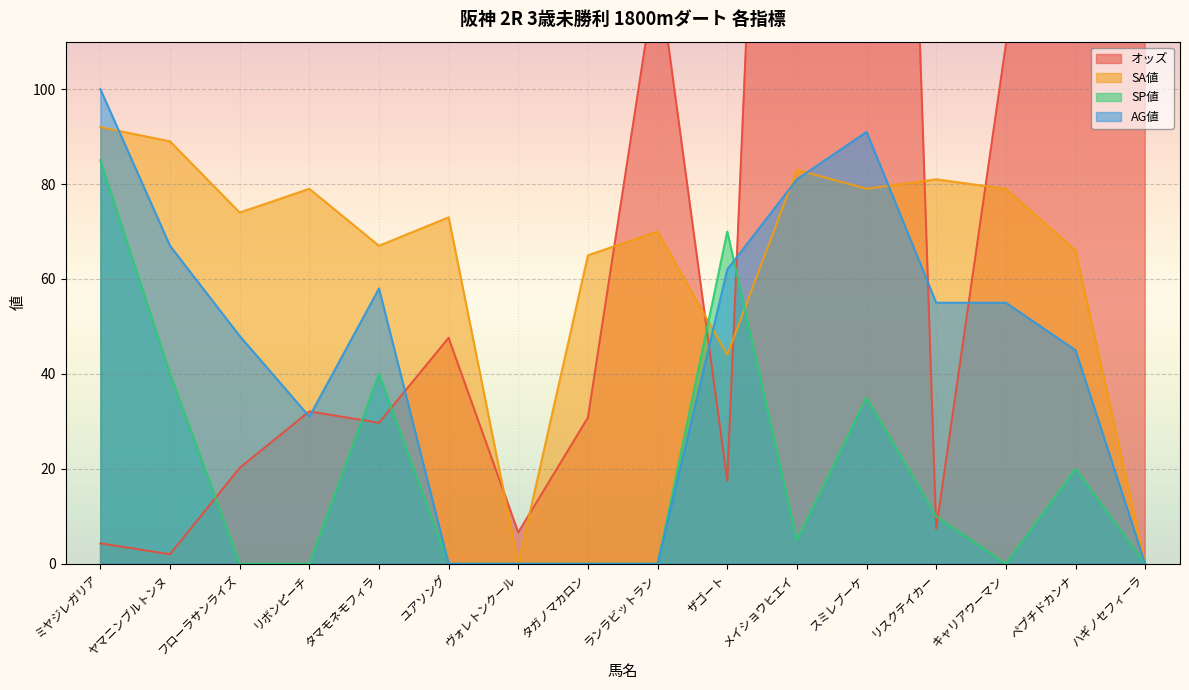

What is the total value across all series at キャリアウーマン?

243.4